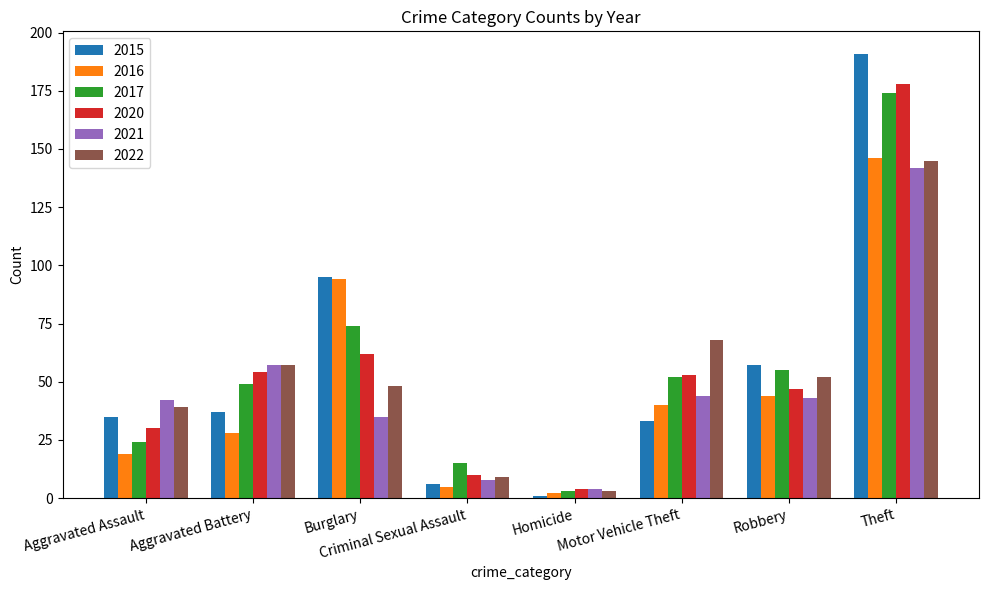

What are all the series names shown in the legend?

2015, 2016, 2017, 2020, 2021, 2022